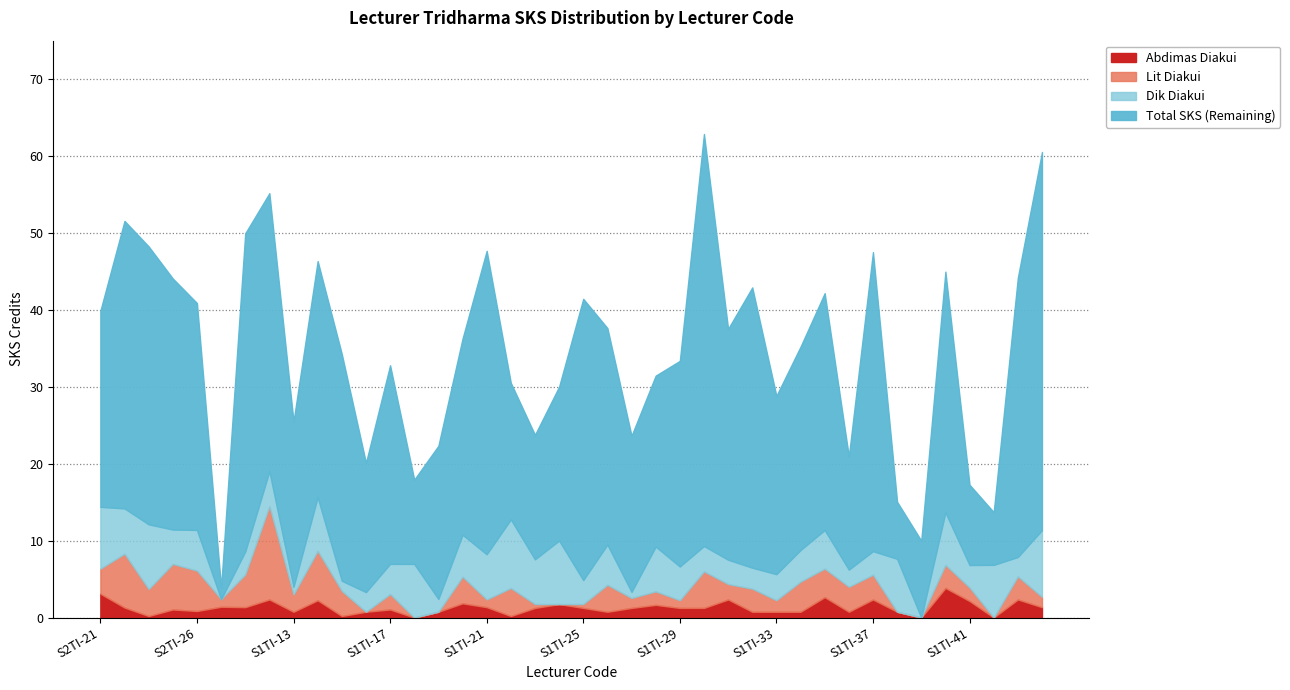

True or false: Dik Diakui has a value of 1.6 at S1TI-41.

False